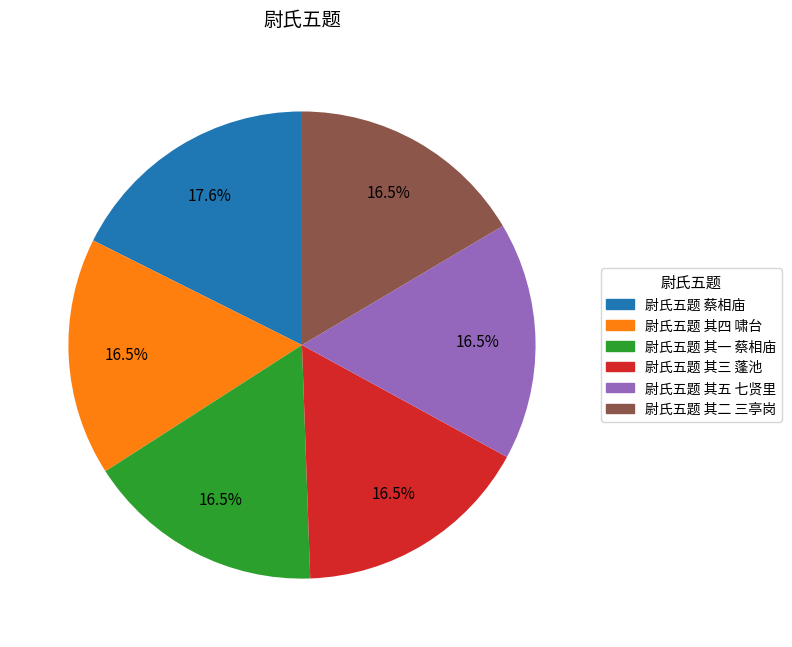

Is it true that 尉氏五题 蔡相庙 is 4% of the pie?

False